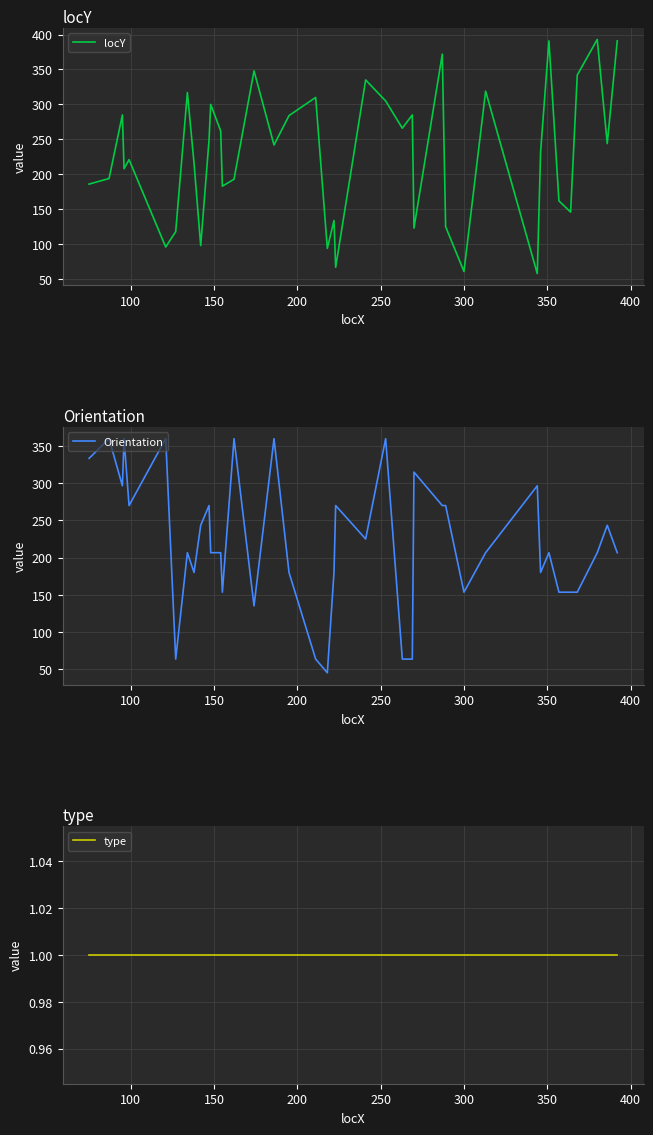

What is the maximum value for locY?

393